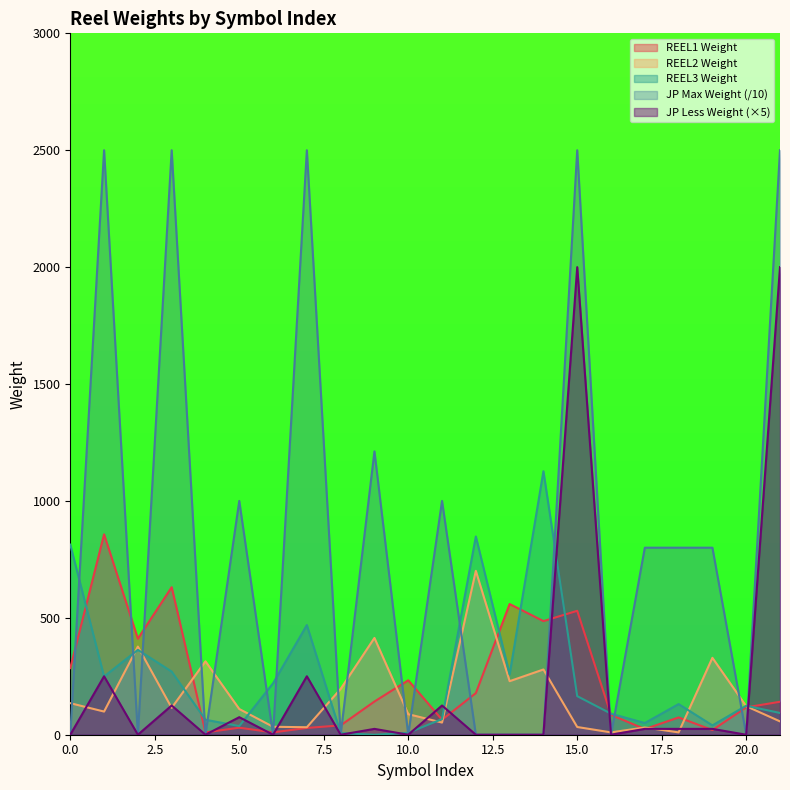

True or false: REEL3 Weight and JP Max Weight cross at least once.

True